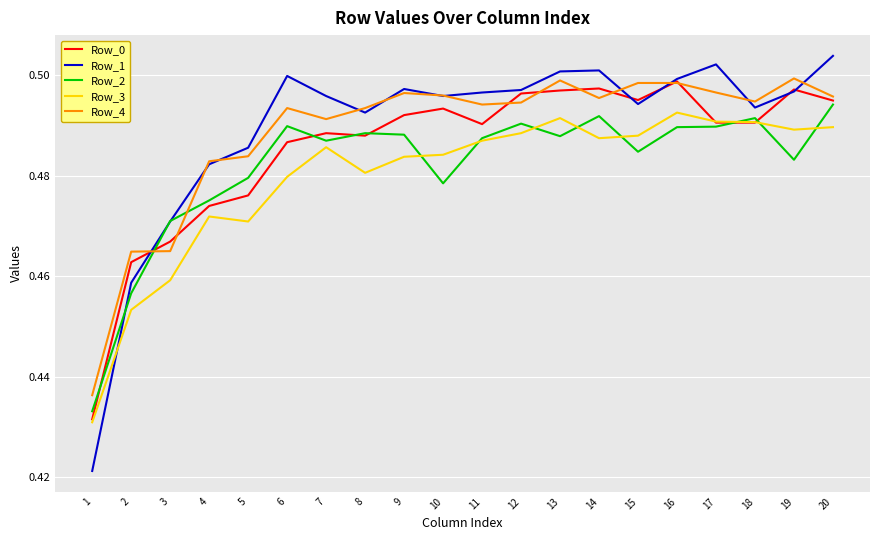

Where do Row_3 and Row_2 first cross each other?

9 and 10